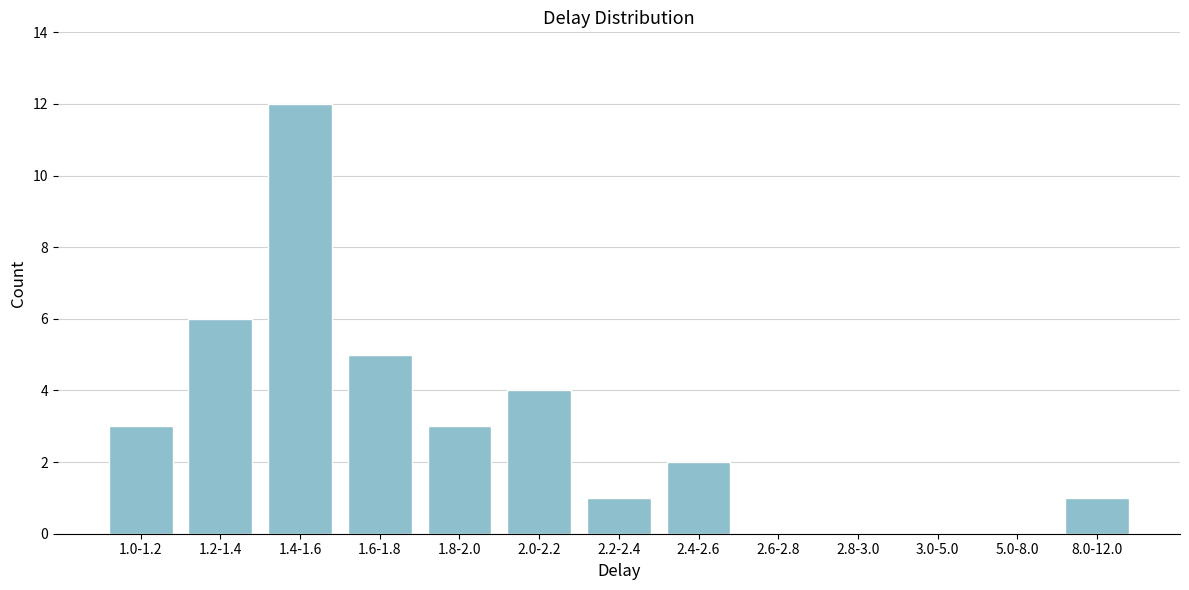

Reading left to right, transcribe all the data shown in this chart.

1.0-1.2=3	1.2-1.4=6	1.4-1.6=12	1.6-1.8=5	1.8-2.0=3	2.0-2.2=4	2.2-2.4=1	2.4-2.6=2	2.6-2.8=0	2.8-3.0=0	3.0-5.0=0	5.0-8.0=0	8.0-12.0=1